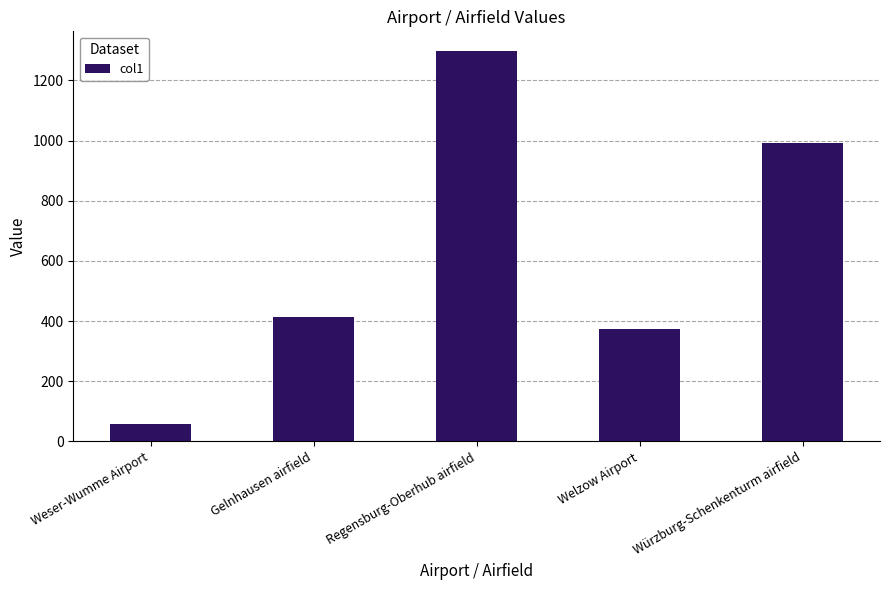

What is the change in value from Weser-Wumme Airport to Welzow Airport?

+316